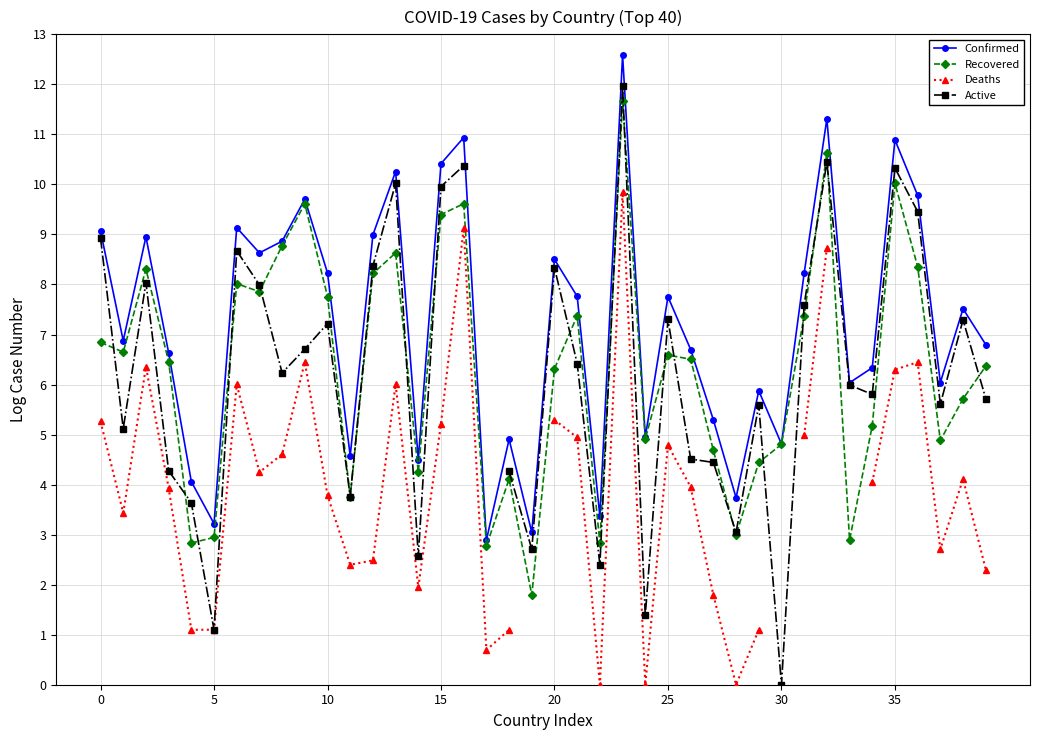

Which series has the largest range (max minus min)?

Active